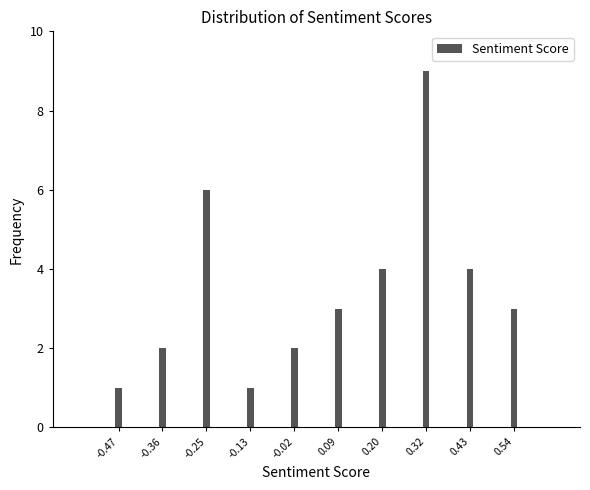

Reading right to left, list all the values displayed in this chart.

3	4	9	4	3	2	1	6	2	1